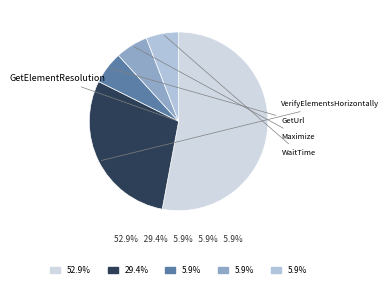

Count the number of slices in the pie.

5